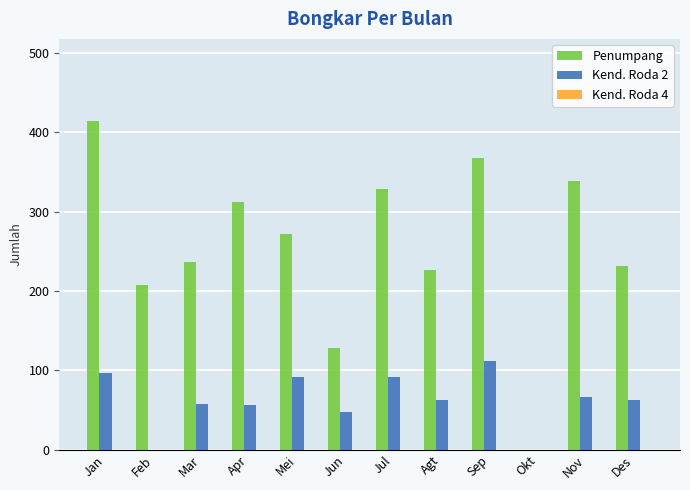

Between Feb and Sep, which series saw the biggest shift?

Penumpang